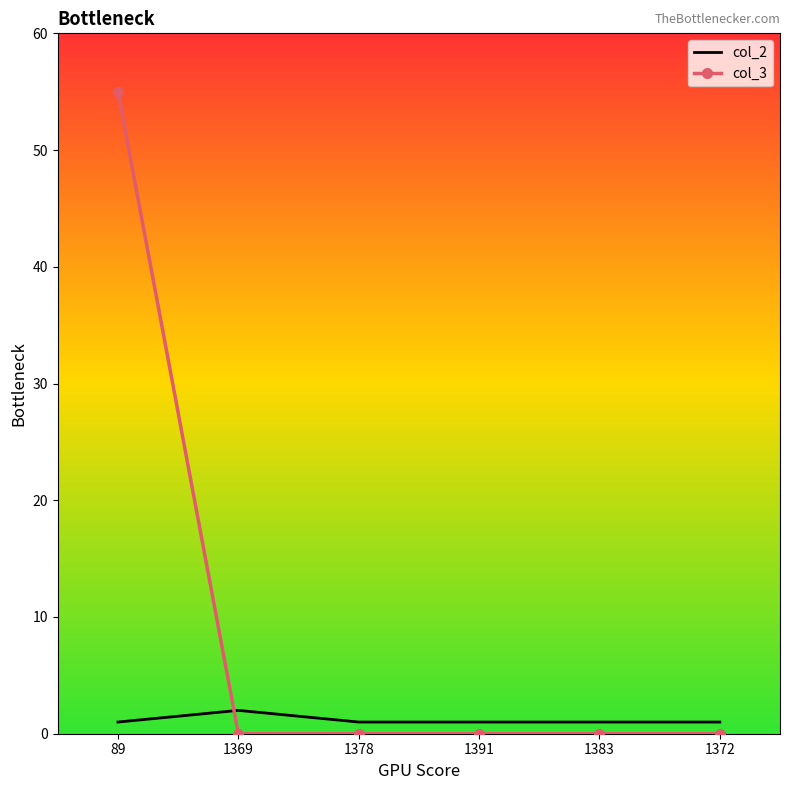

Which series has the largest range (max minus min)?

col_3